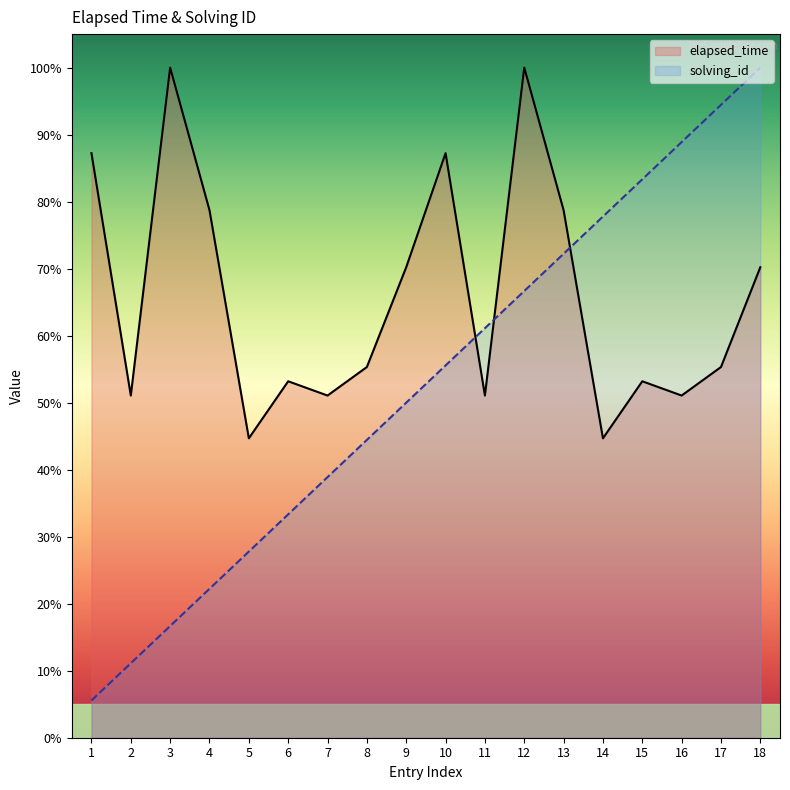

At which category does elapsed_time reach its first local valley?

2